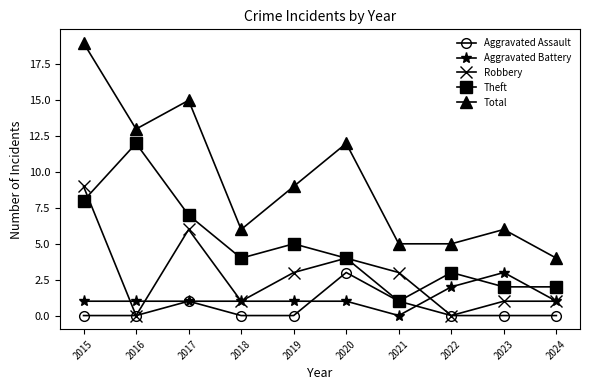

What is the maximum value shown in the chart?

19